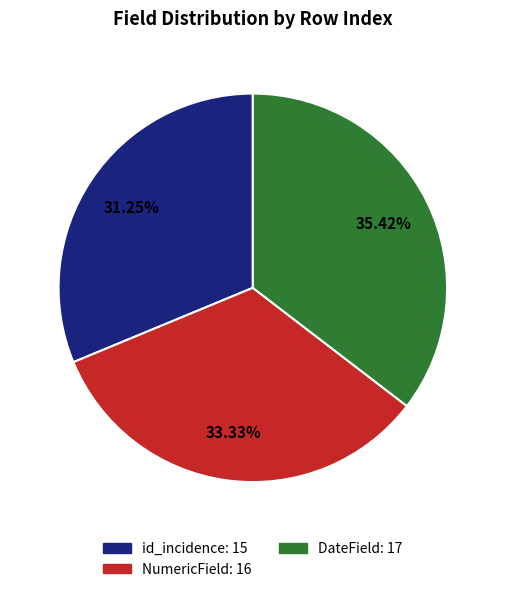

To the nearest percent, what portion does id_incidence represent?

31%